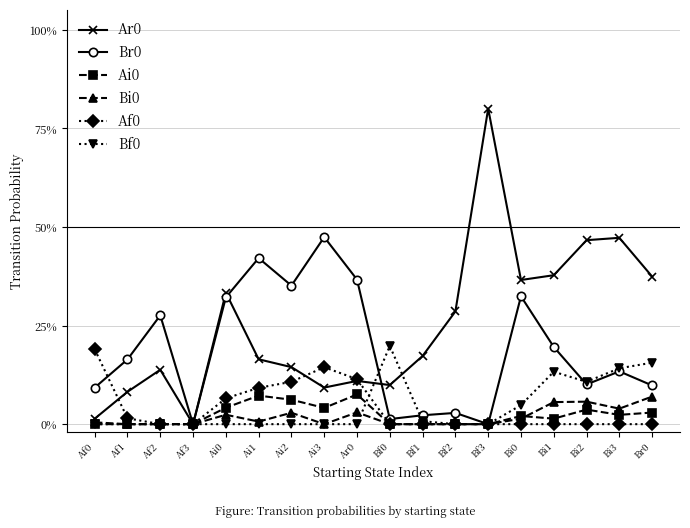

Is it true that Ar0 equals 0.1 at Br0?

False